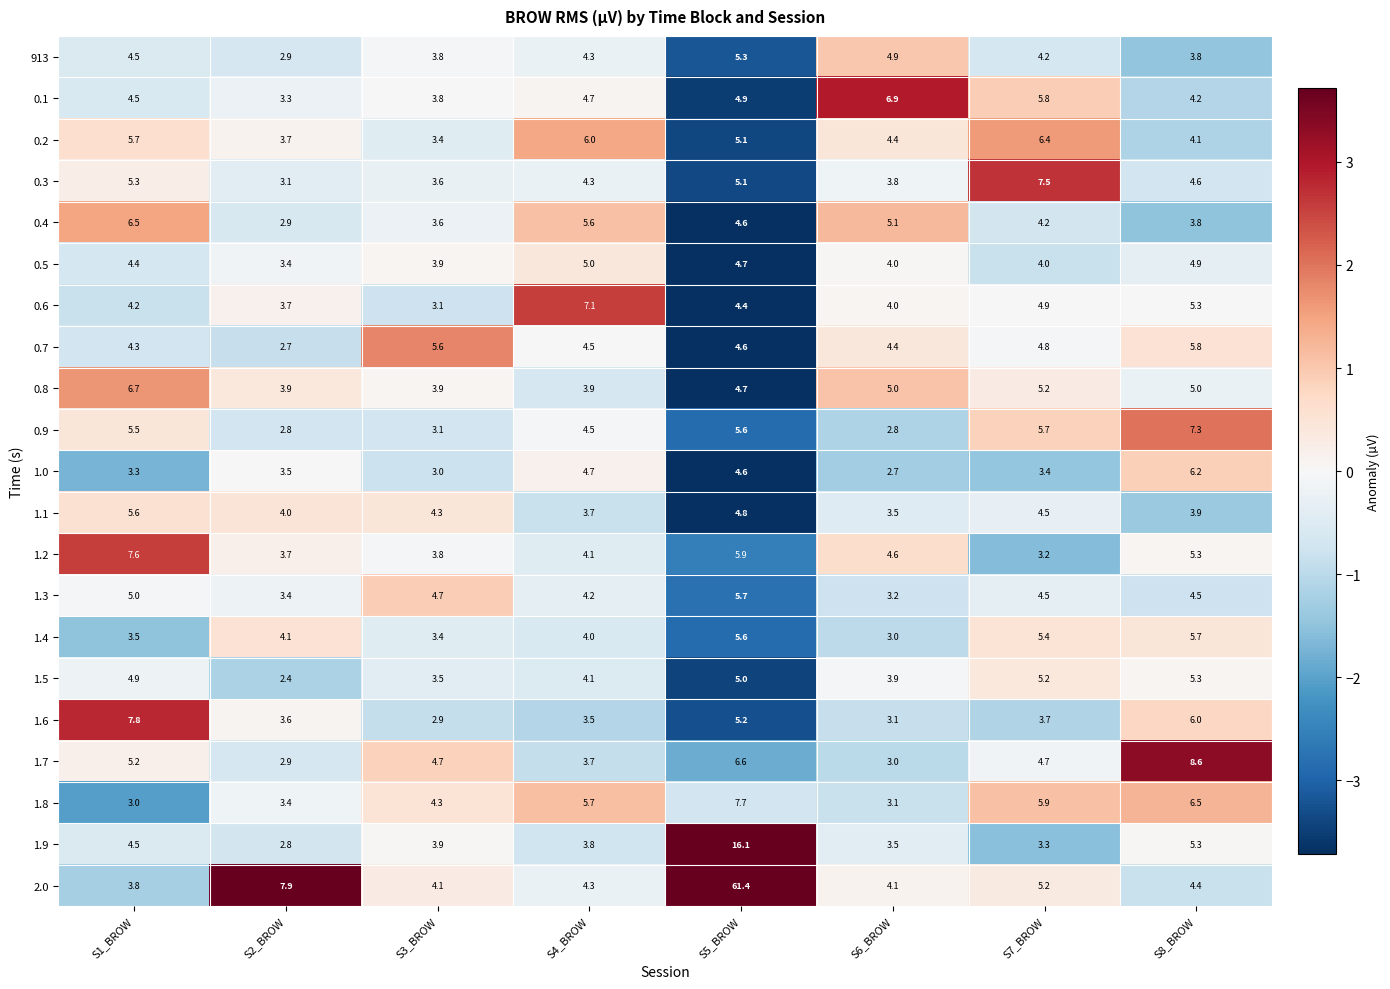

Is it true that 1.1 equals 1.3 at S5_BROW?

False